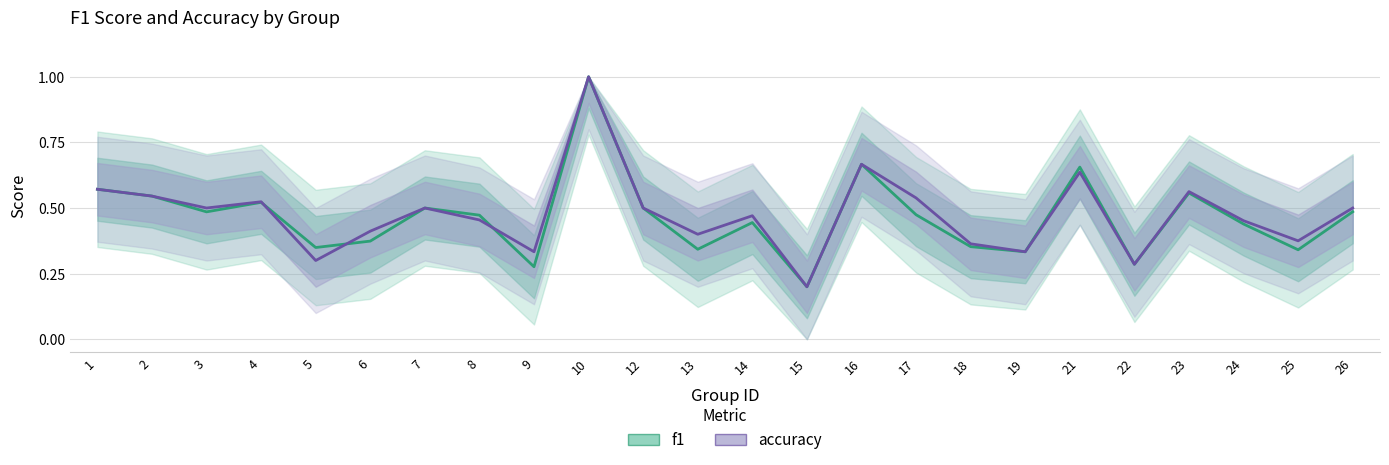

Does the chart display data point markers on the line(s)?

No